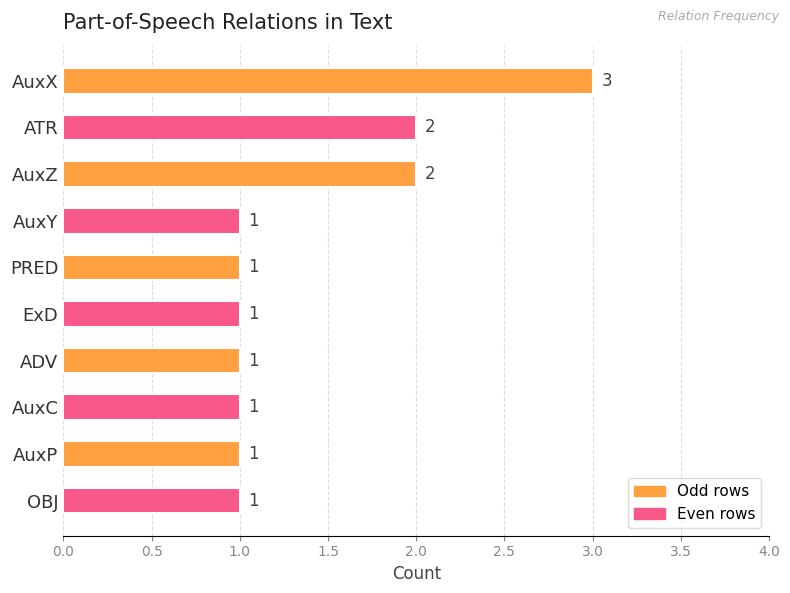

Are the bars grouped side by side (vs. stacked)?

No